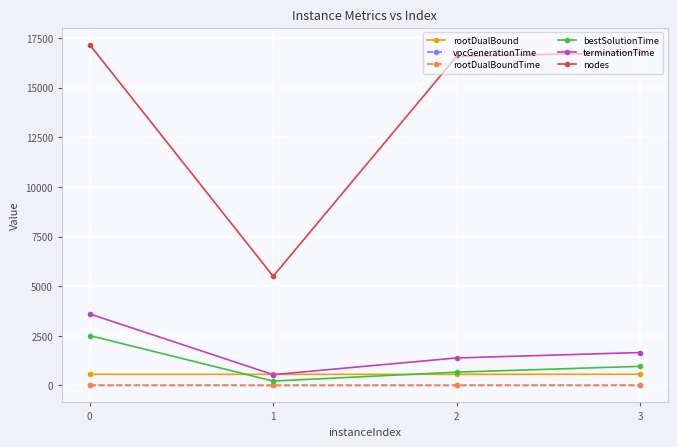

The nodes series shows 17169.0 at 0. True or false?

True